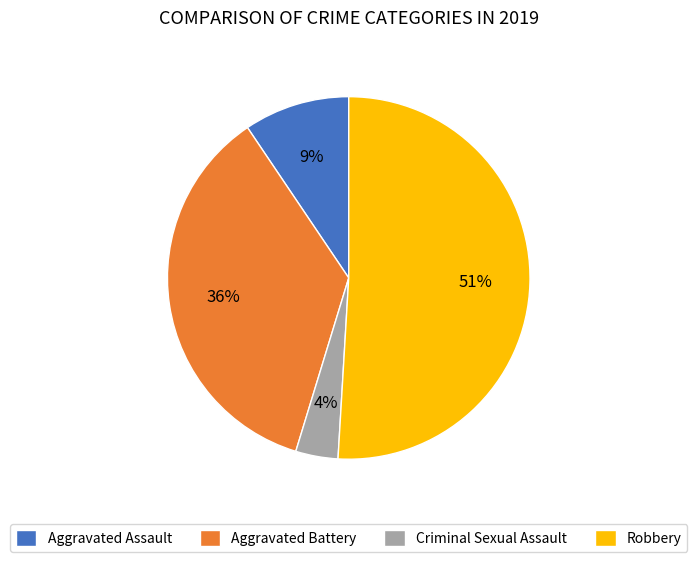

How many slices are in this pie chart?

4